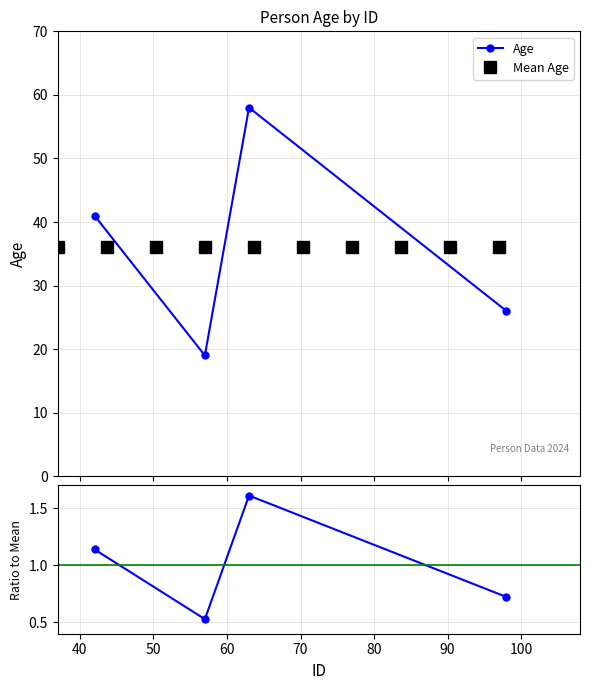

Rank the categories by value from highest to lowest.

63, 42, 98, 57